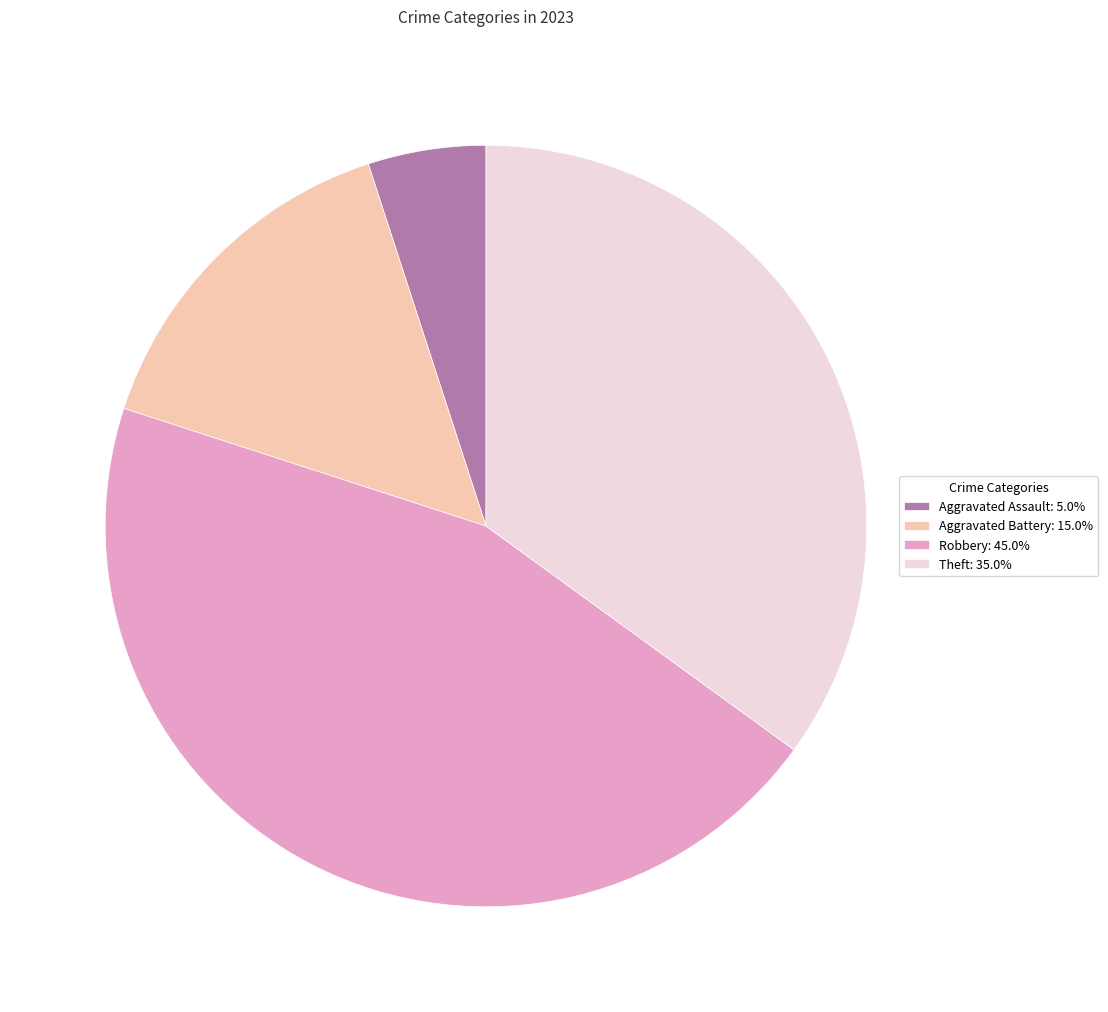

Rank the categories by value from highest to lowest.

Robbery, Theft, Aggravated Battery, Aggravated Assault